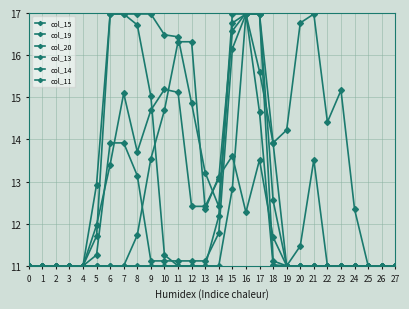

How many lines are shown in the chart?

6